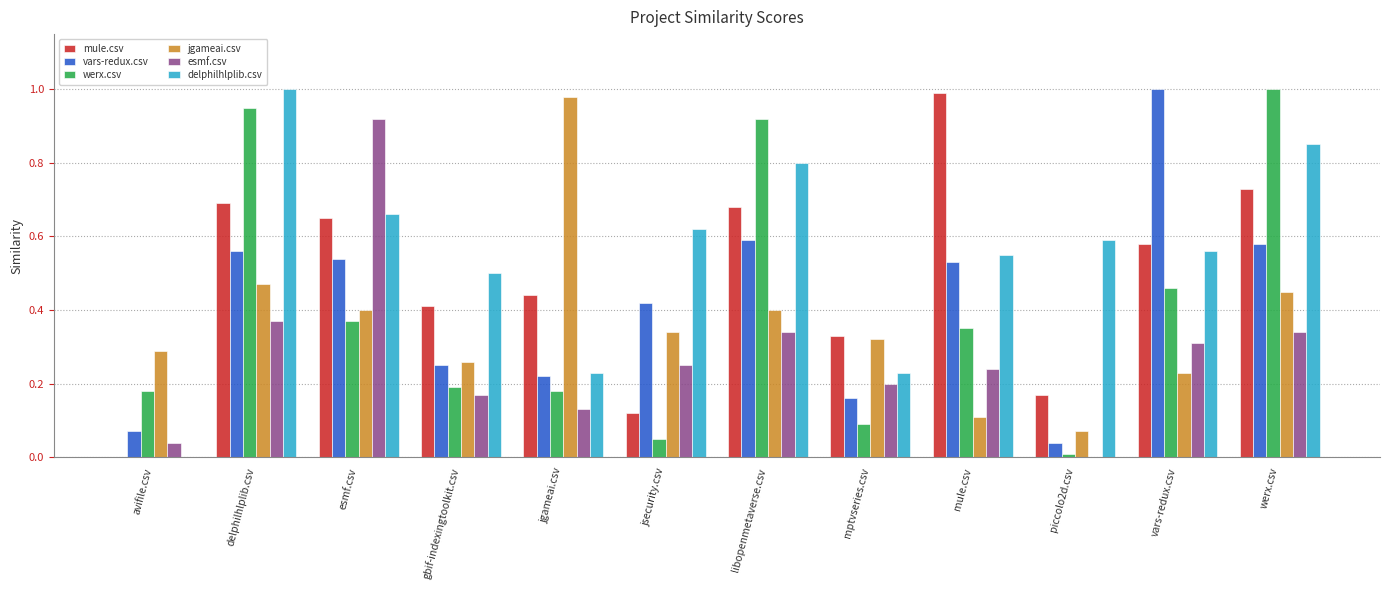

Which series has the largest total across all categories?

delphilhlplib.csv